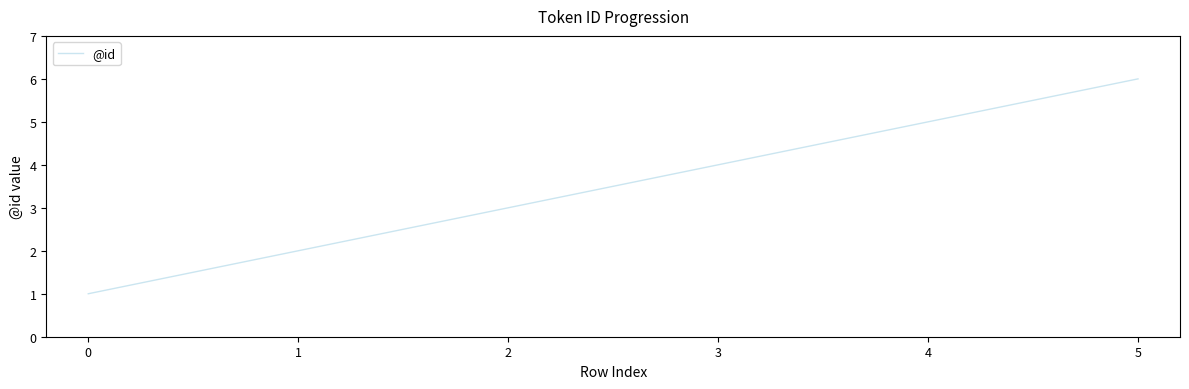

True or false: the data shows 8 at 4.

False